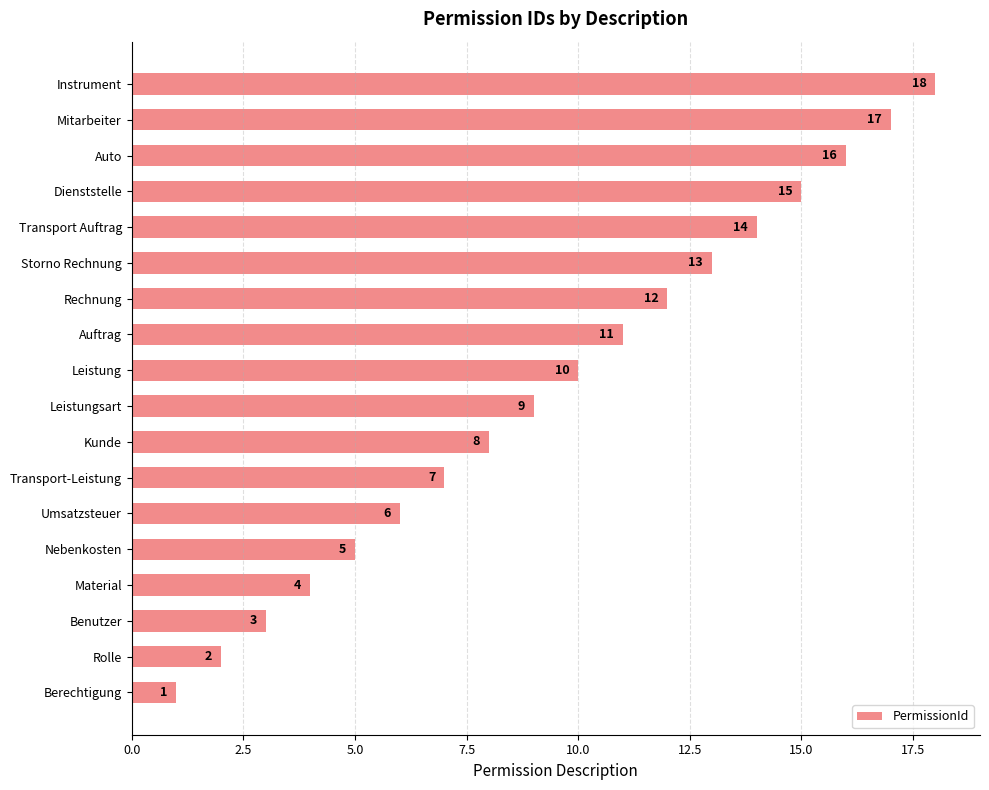

The chart shows a value of 8 at Nebenkosten. True or false?

False